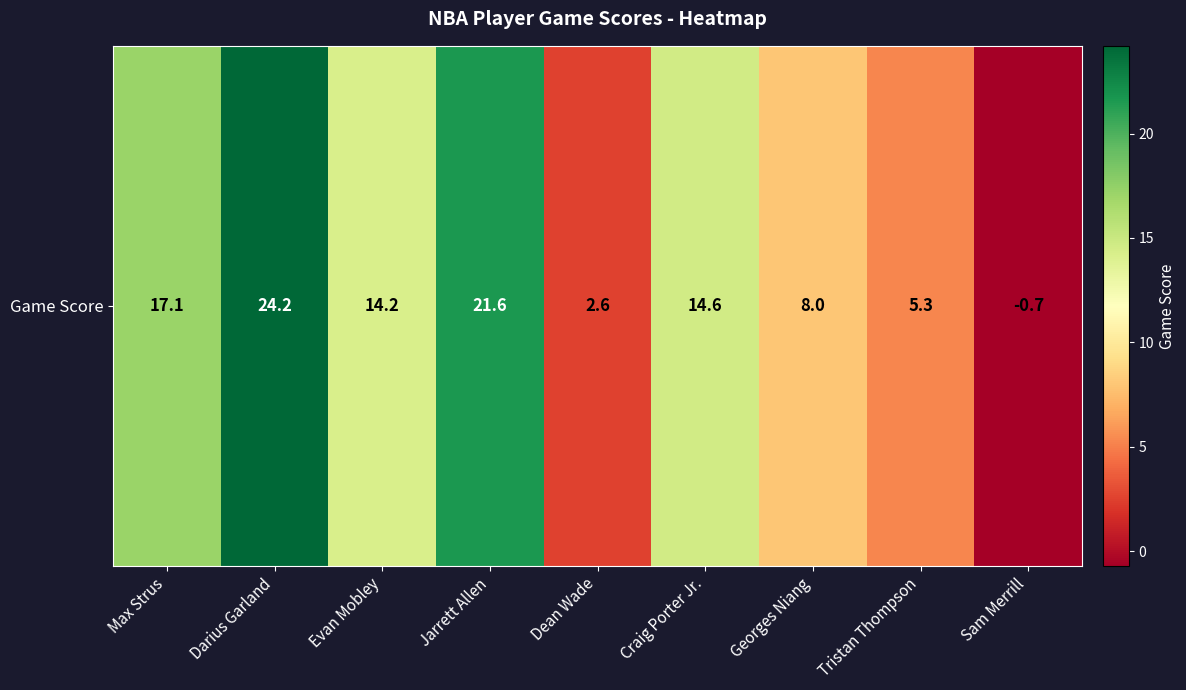

At which category does the chart reach its minimum across all series?

Sam Merrill